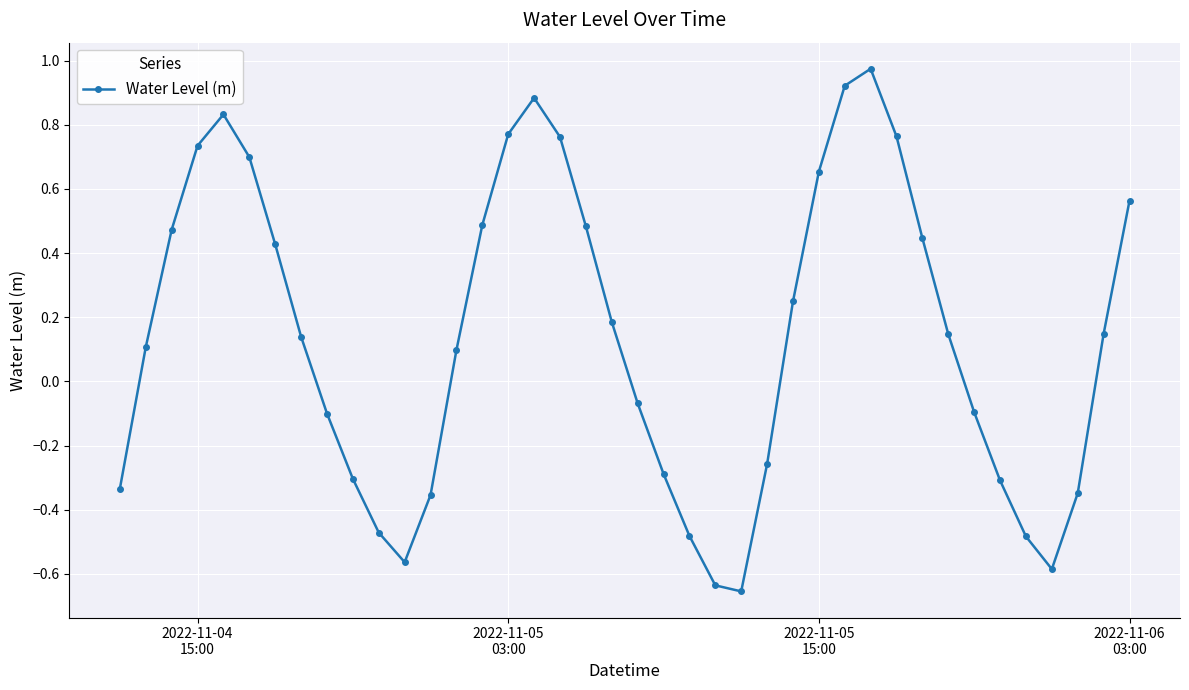

What is the difference between the second highest and second lowest values?

1.6